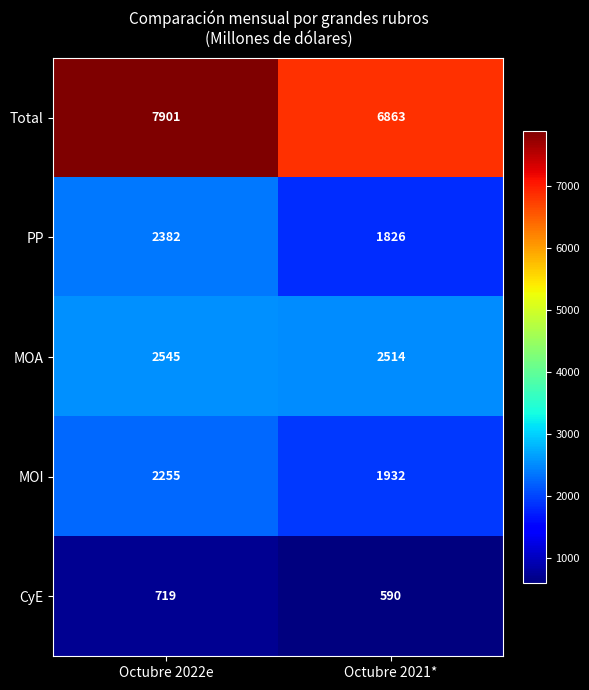

True or false: MOI has a value of 1932 at Octubre 2021*.

True